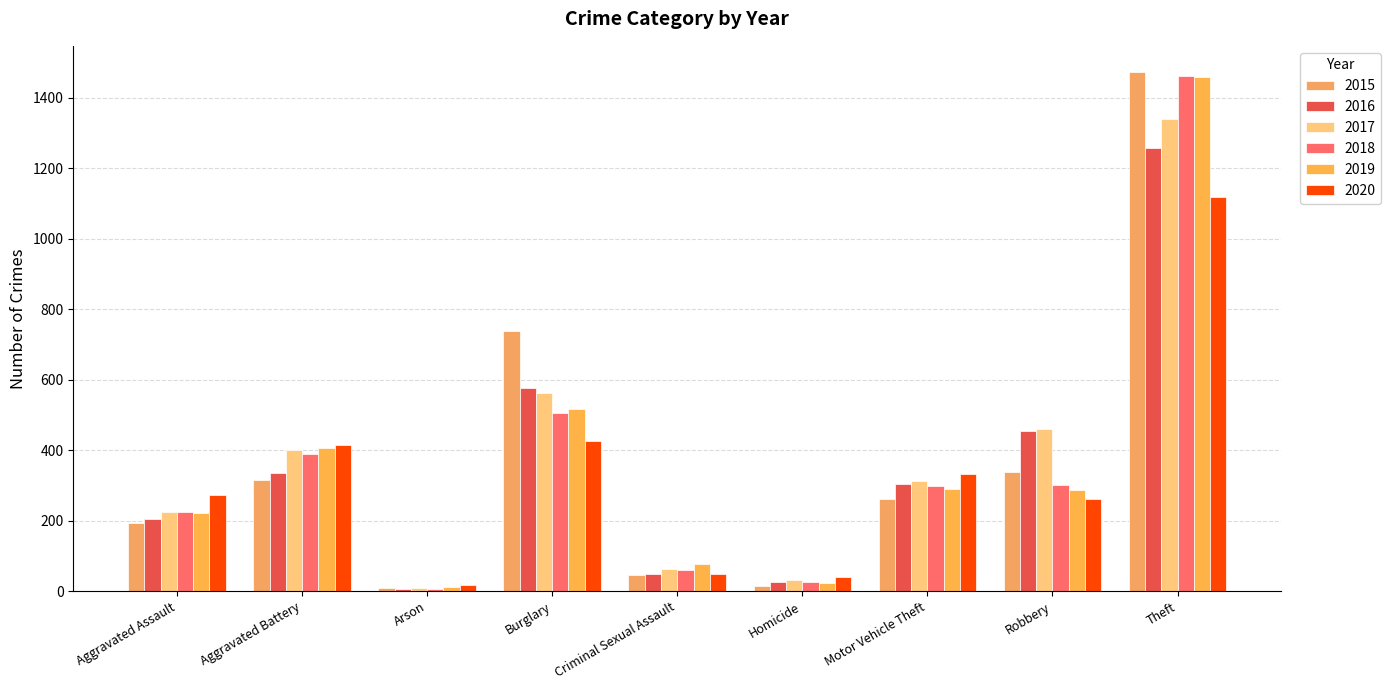

What is the average value of the 2017 series?

378